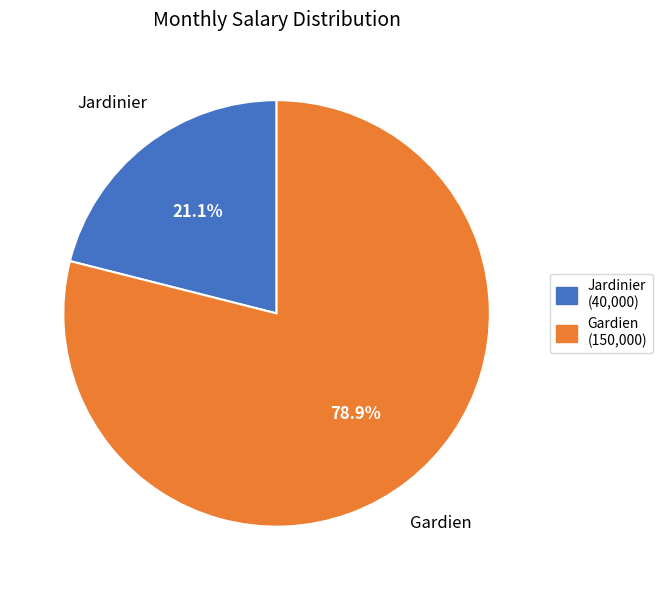

To the nearest percent, what percentage of the pie is Gardien?

79%